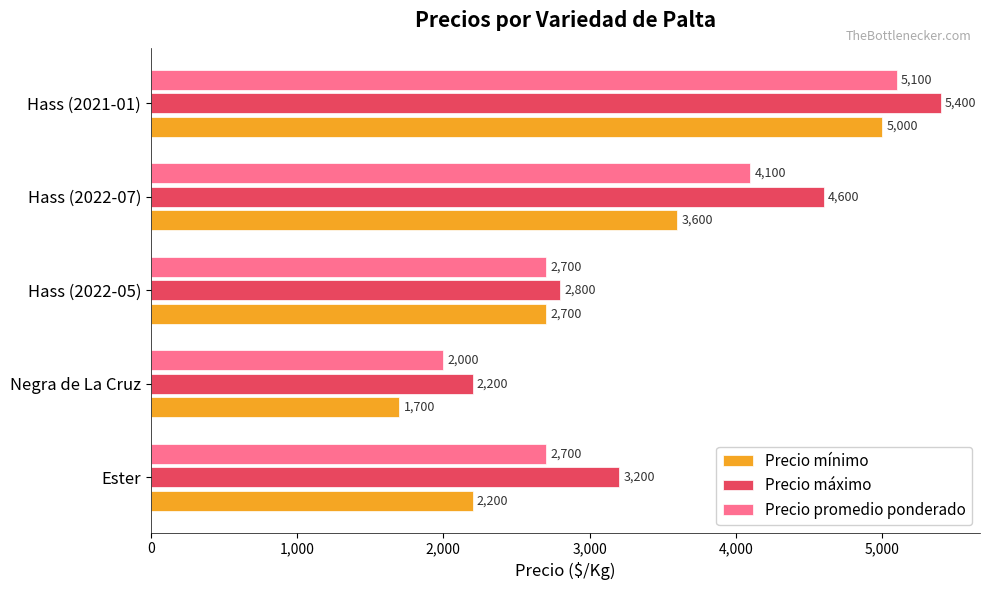

What is the maximum value for Precio promedio ponderado?

5100